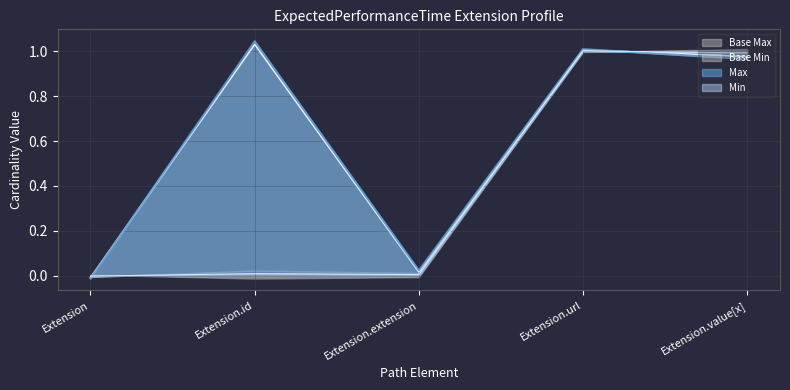

What is the difference between the second highest and second lowest values in the Min series?

1.0